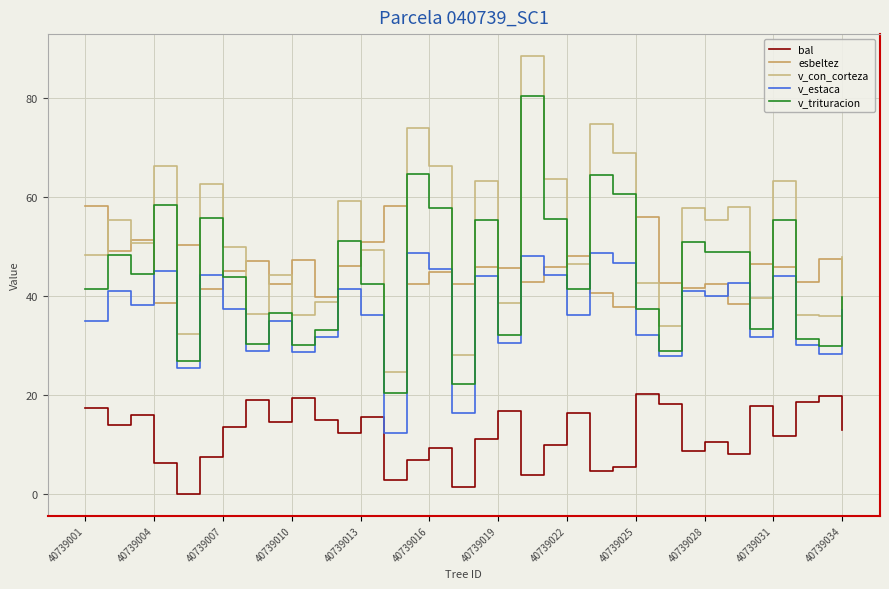

Which series has the largest total across all categories?

v_con_corteza